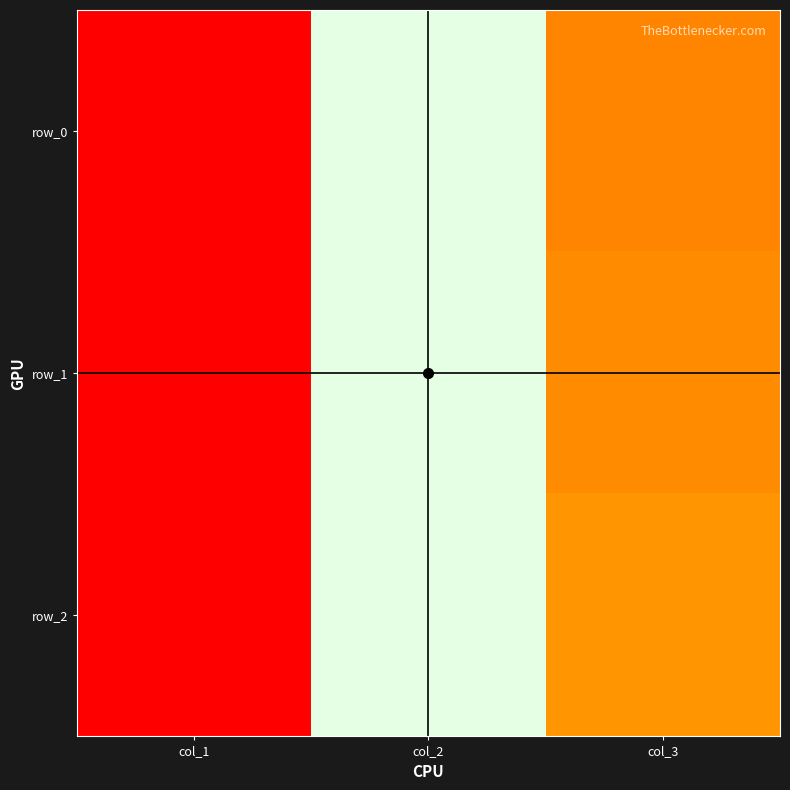

How many values in the row_2 series are below 24?

1